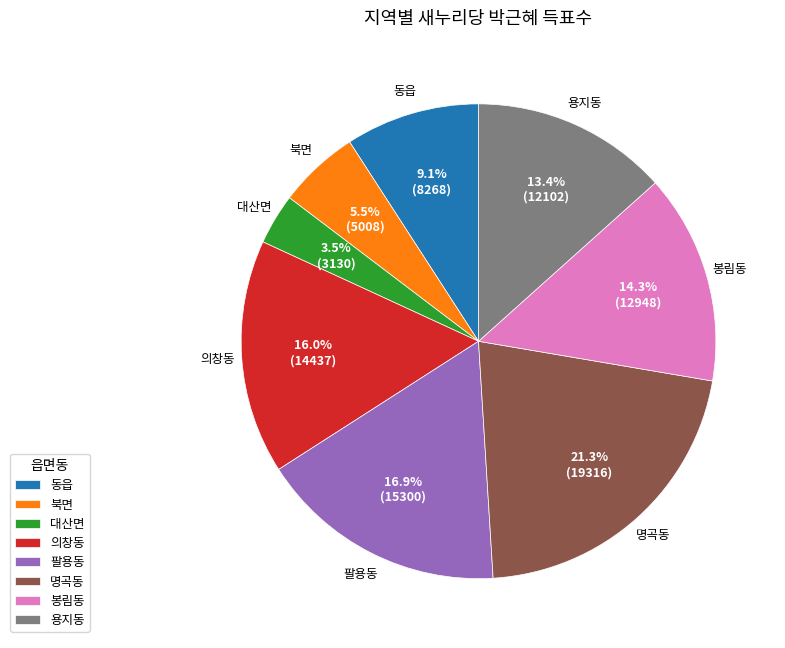

To the nearest percent, what is the difference between the largest and smallest slice percentages?

18%